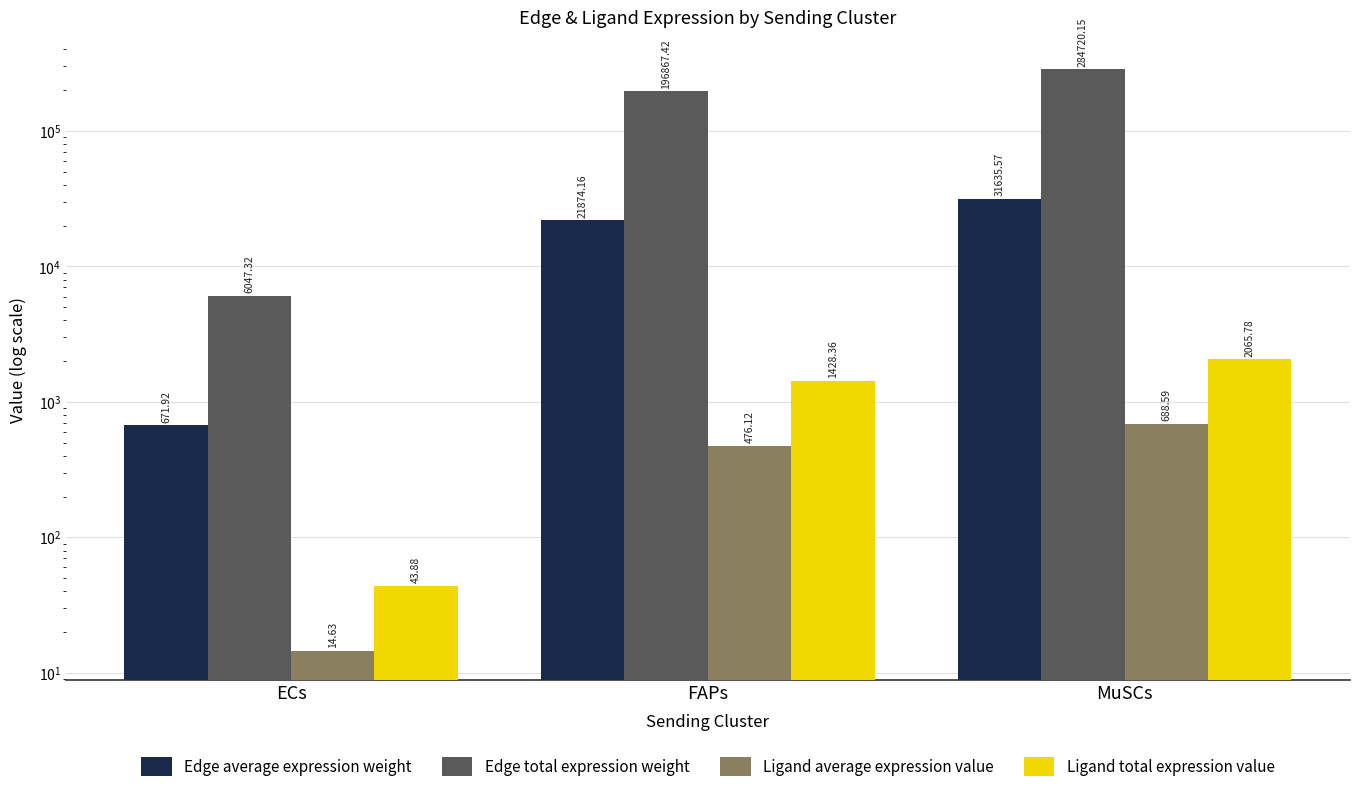

Which series has the largest total across all categories?

Edge total expression weight